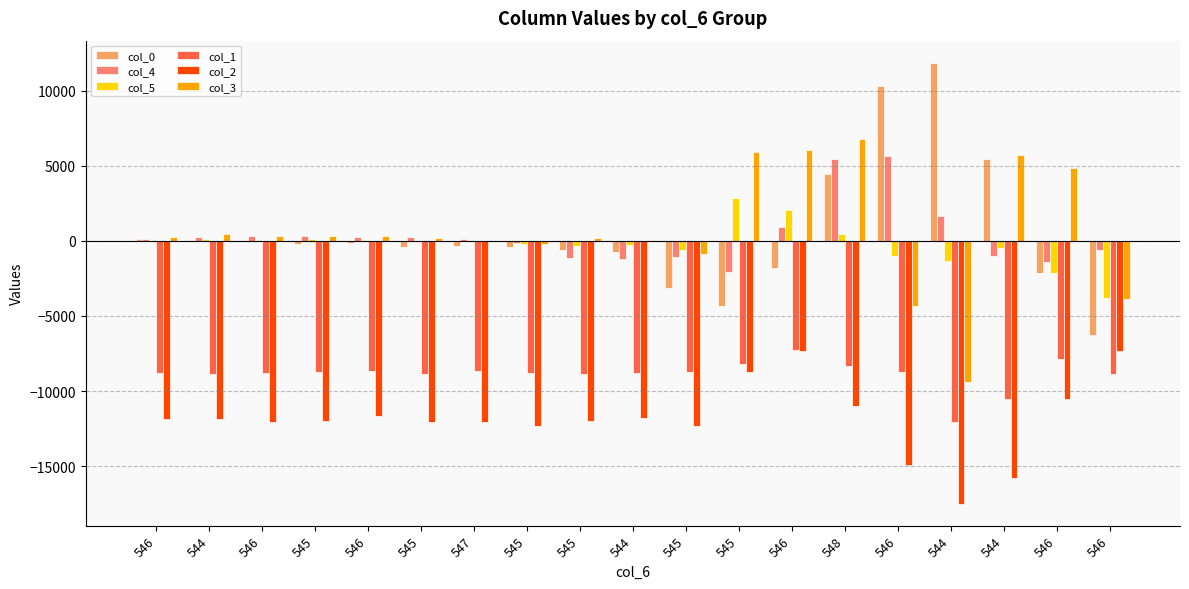

What are all the series names shown in the legend?

col_0, col_4, col_5, col_1, col_2, col_3